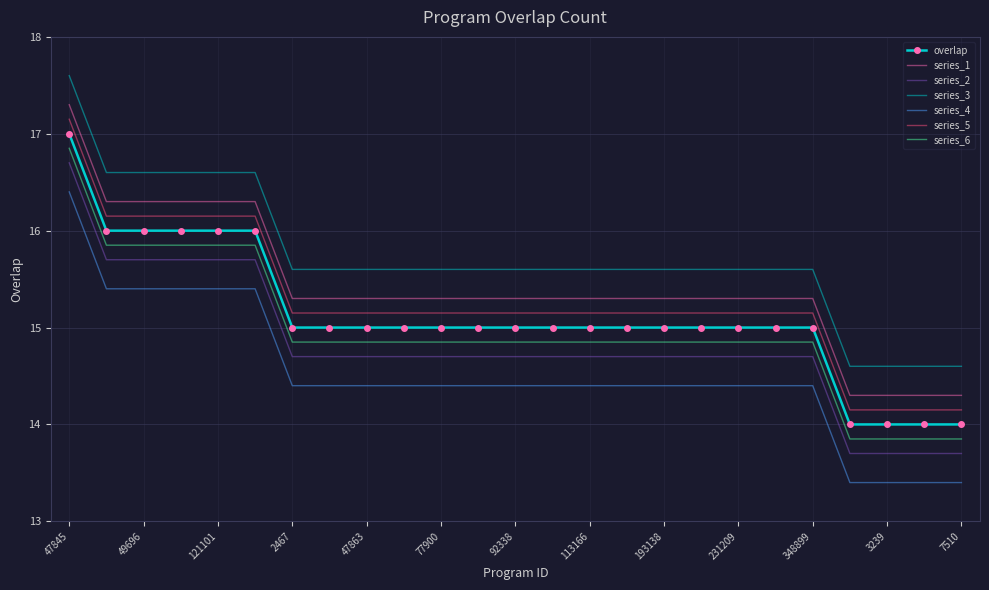

Which series has the largest total across all categories?

series_3